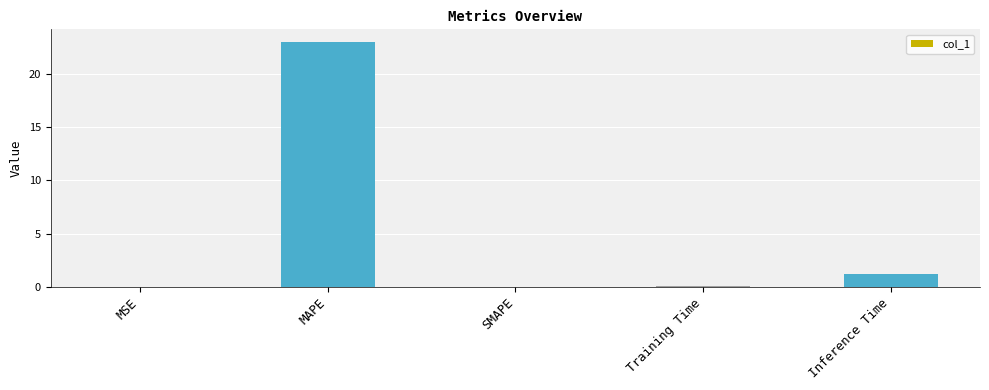

What is the change in value from MSE to MAPE?

+23.0